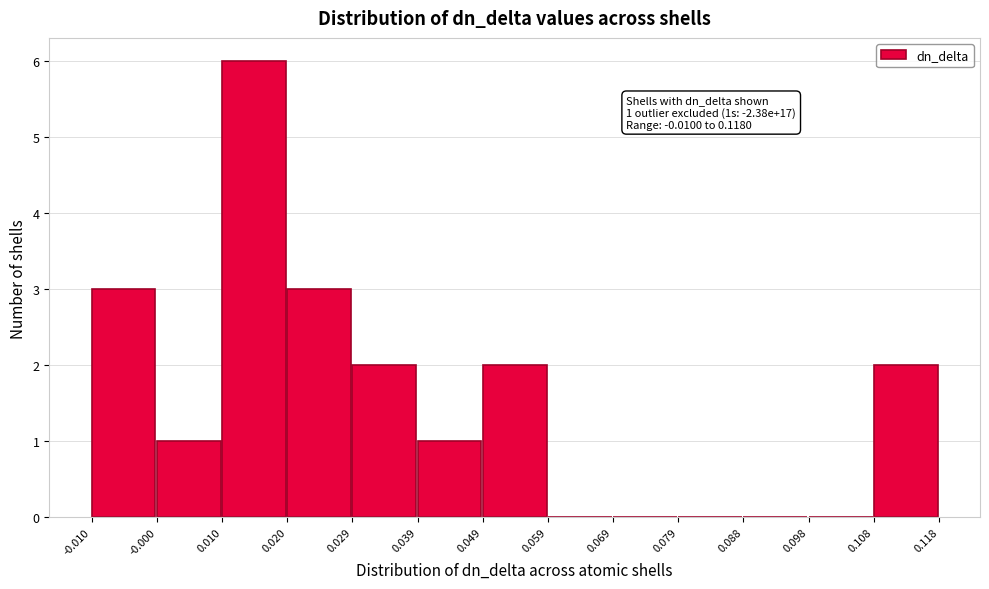

Which range on the x-axis has the tallest bar?

0.010 to 0.020